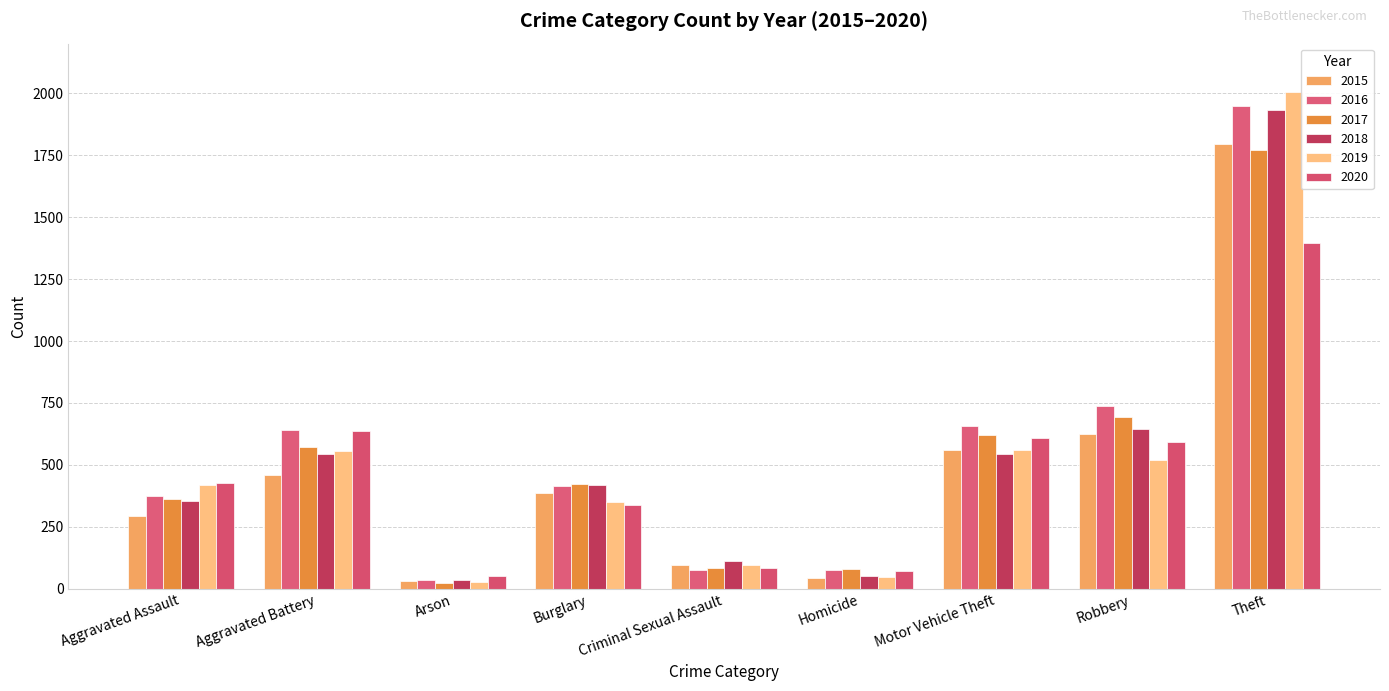

How many groups of bars are there?

9